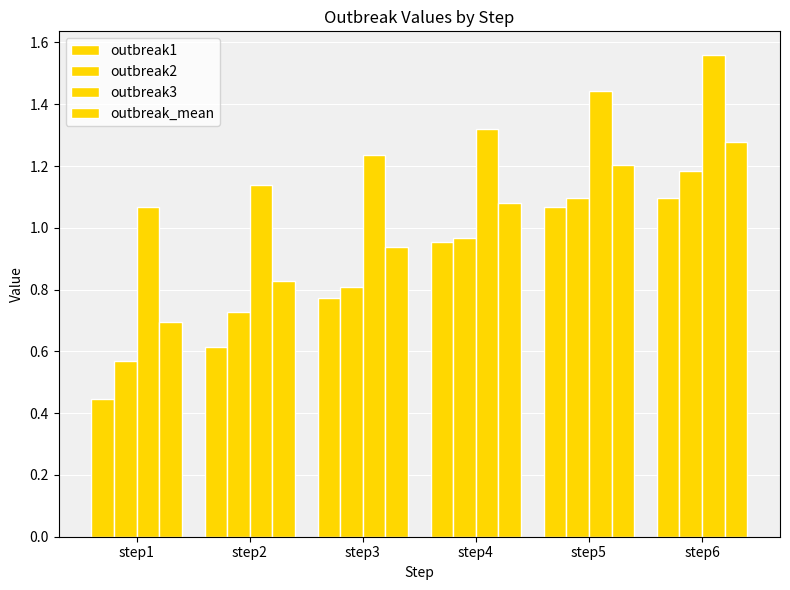

Count the number of categories in the chart.

6